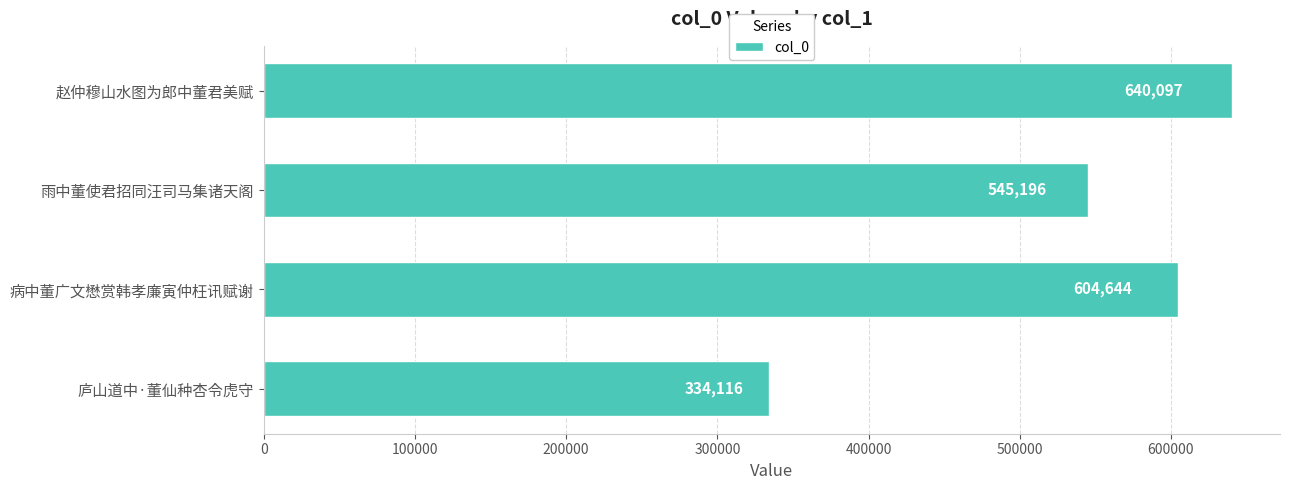

What is the minimum value shown in the chart?

334116